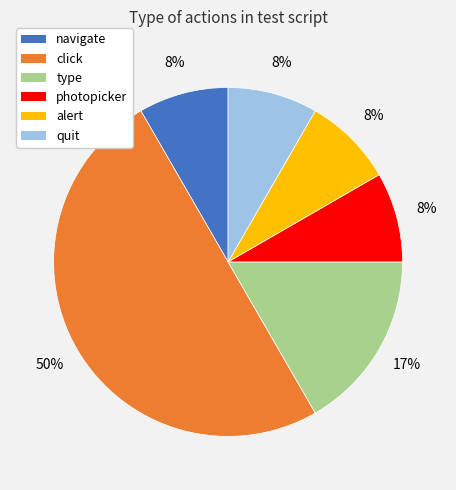

Count the number of slices in the pie.

6